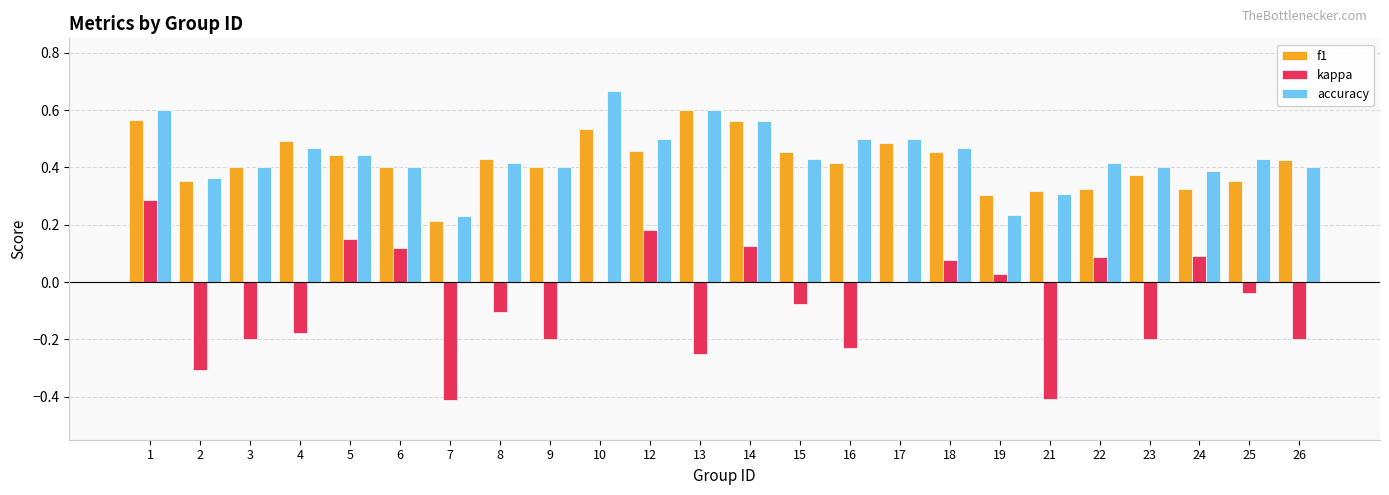

At which category does the chart reach its peak across all series?

10